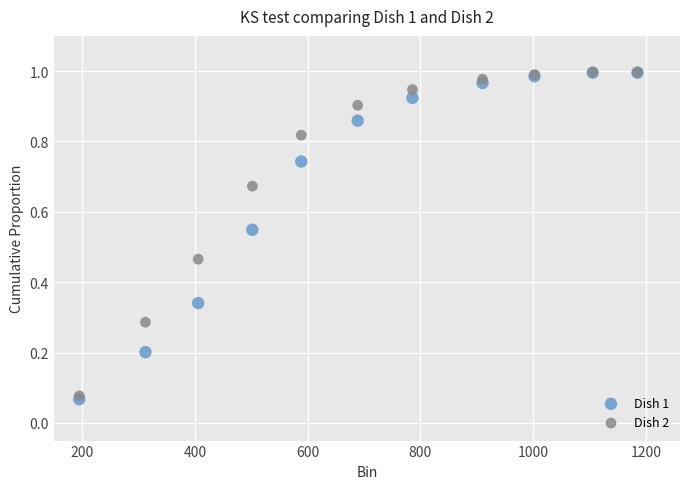

What are all the series names shown in the legend?

Dish 1, Dish 2